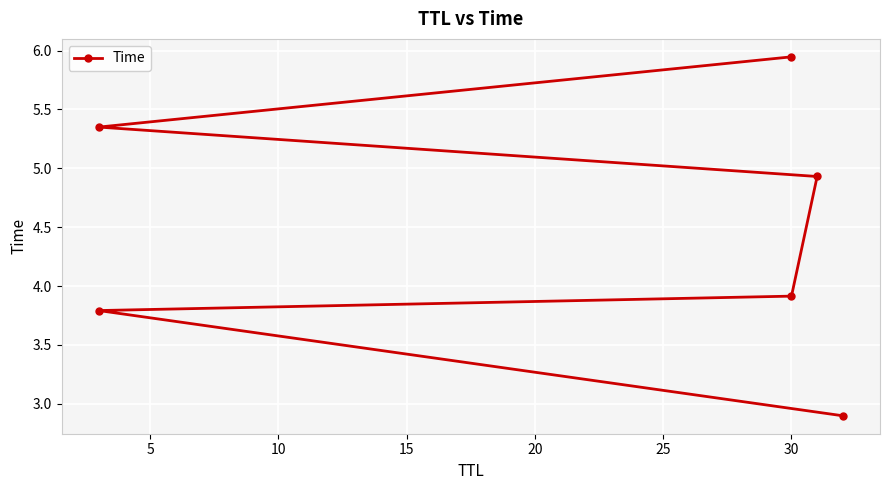

What is the average value?

4.5